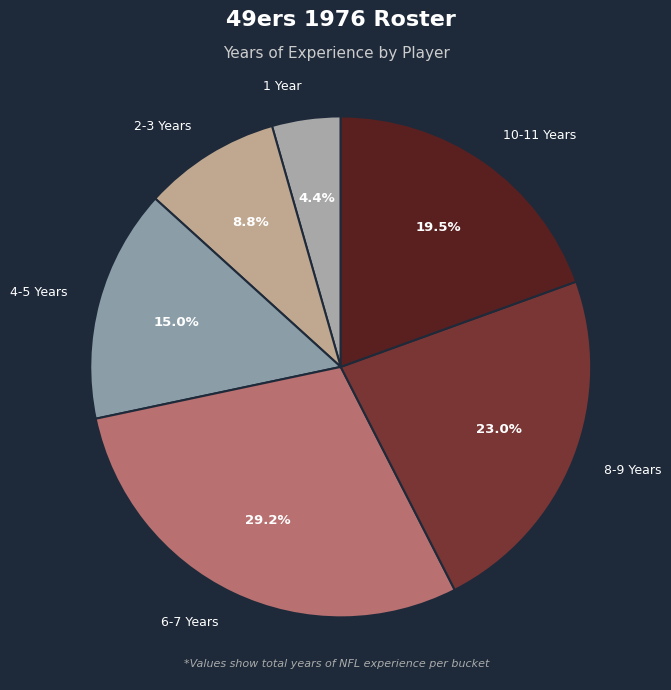

Count the number of slices in the pie.

6